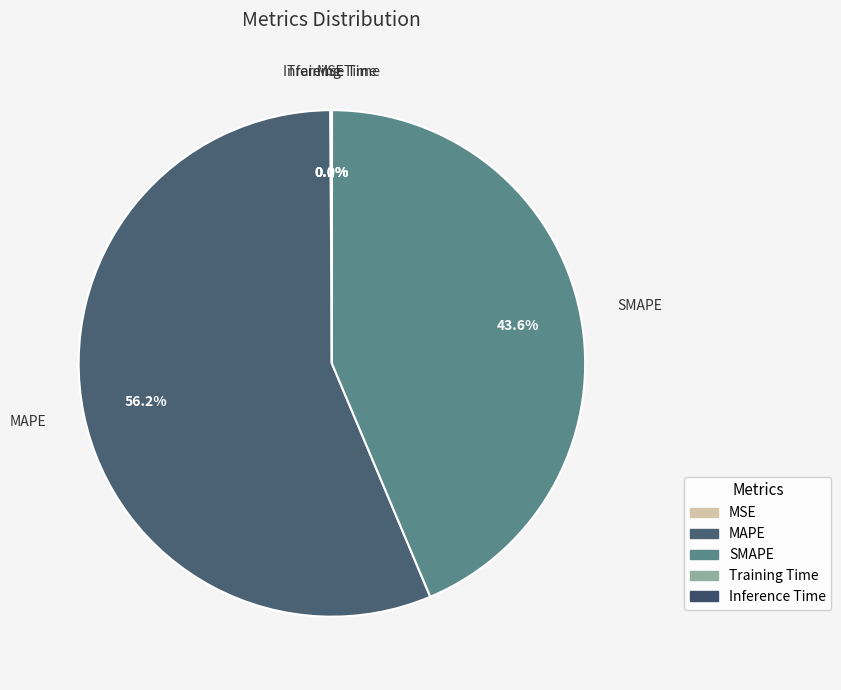

Do MAPE and SMAPE together represent more than half of the pie?

Yes